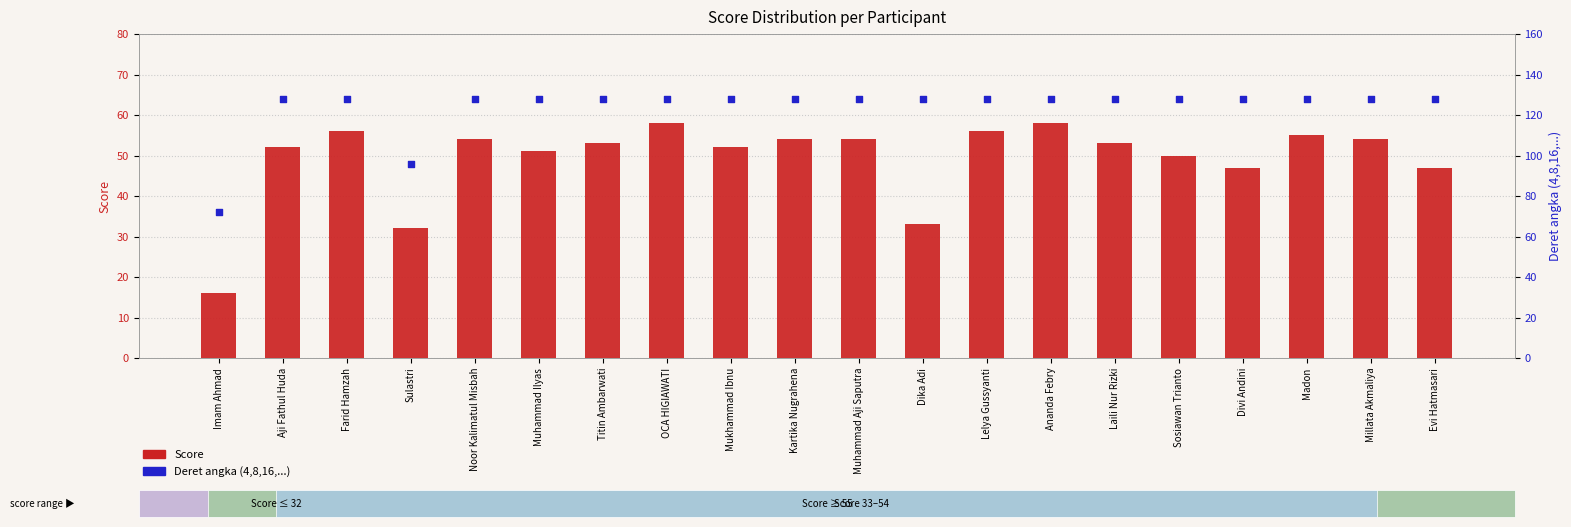

Which series contains the highest Y value?

Deret angka (4,8,16,...)